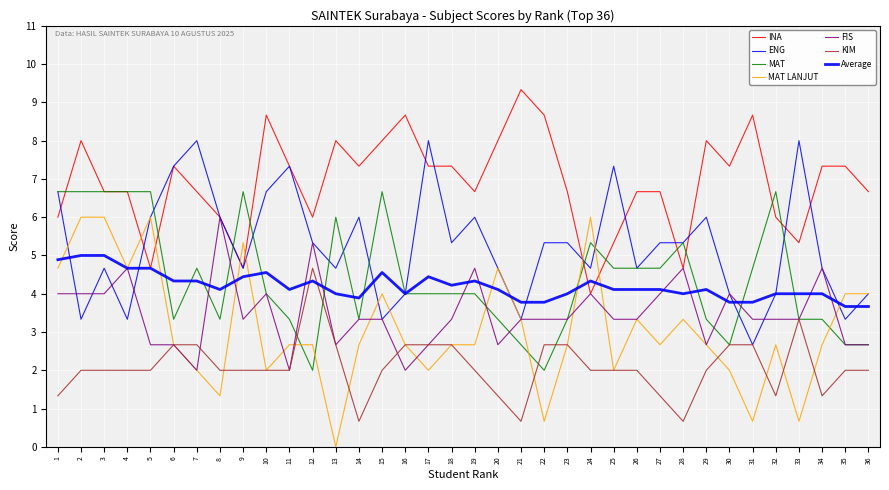

In KIM, how many points are lower than both neighbors (excluding endpoints)?

5